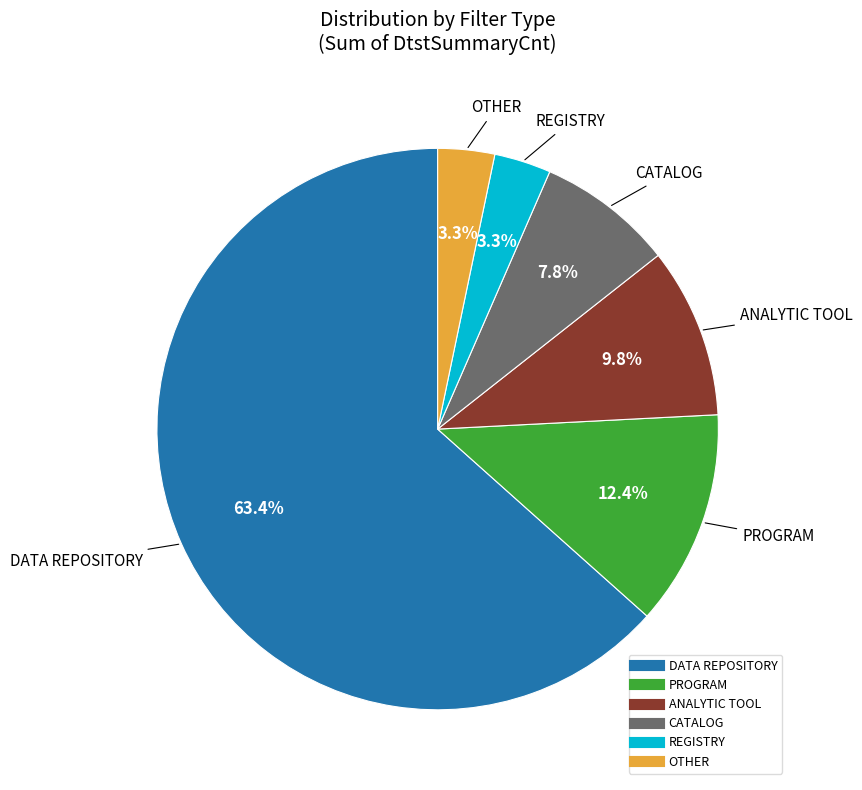

Is there any slice that represents more than half of the pie?

Yes